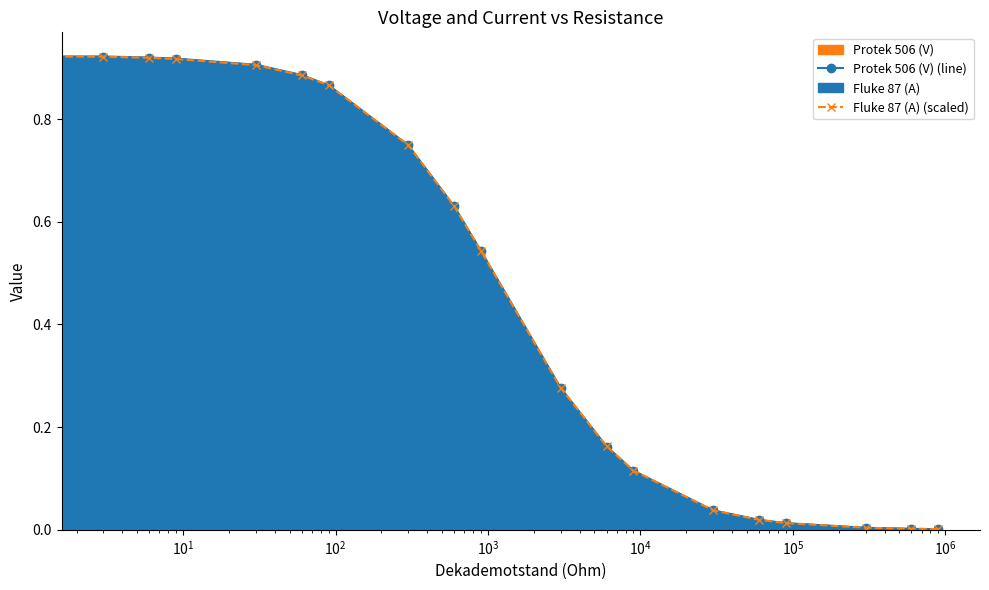

List the series in order of their overall mean, highest first.

Fluke 87 (A) (scaled), Protek 506 (V) (line)